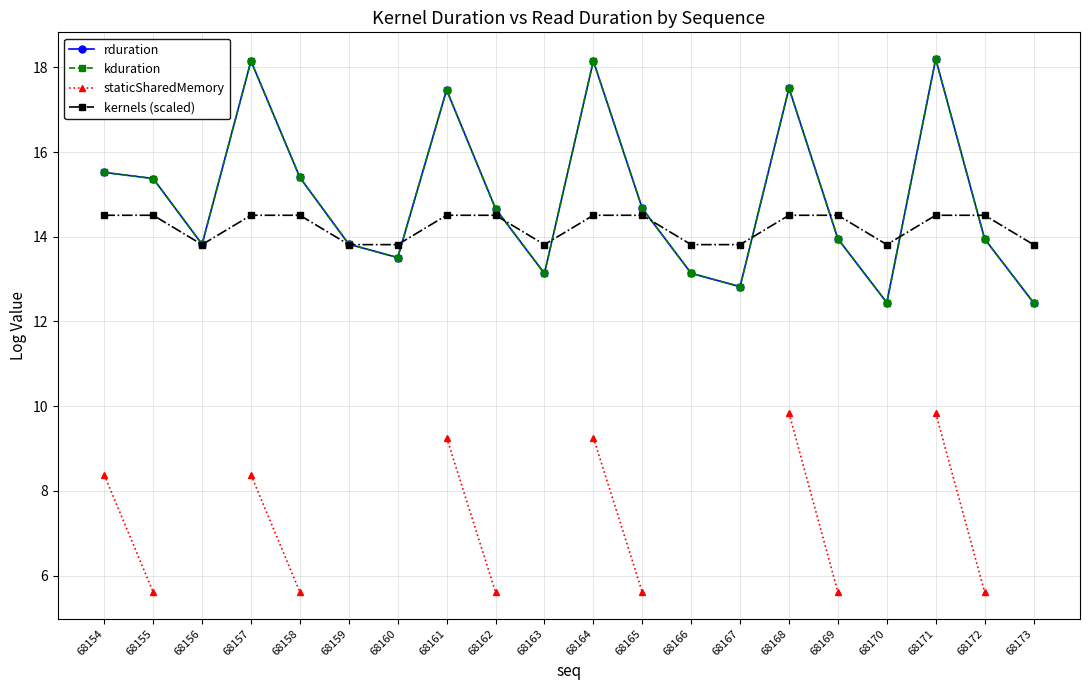

True or false: kduration and rduration cross at least once.

False